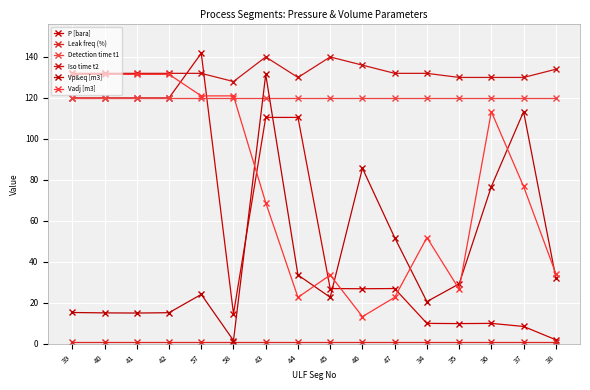

Reading left to right, list all the values displayed in this chart.

P [bara]: 39=120.0	40=120.0	41=120.0	42=120.0	57=141.8	58=14.7	43=110.5	44=110.5	45=27.0	46=26.9	47=27.0	34=10.0	35=9.9	36=10.0	37=8.5	38=2.0
Leak freq (%): 39=1.0	40=1.0	41=1.0	42=1.0	57=1.0	58=1.0	43=1.0	44=1.0	45=1.0	46=1.0	47=1.0	34=1.0	35=1.0	36=1.0	37=1.0	38=1.0
Detection time t1: 39=120.0	40=120.0	41=120.0	42=120.0	57=120.0	58=120.0	43=120.0	44=120.0	45=120.0	46=120.0	47=120.0	34=120.0	35=120.0	36=120.0	37=120.0	38=120.0
Iso time t2: 39=132.0	40=132.0	41=132.0	42=132.0	57=132.0	58=128.0	43=140.0	44=130.0	45=140.0	46=136.0	47=132.0	34=132.0	35=130.0	36=130.0	37=130.0	38=134.0
Vp&eq [m3]: 39=15.3	40=15.1	41=15.1	42=15.2	57=24.1	58=1.6	43=131.5	44=33.6	45=22.7	46=85.7	47=51.9	34=20.6	35=29.3	36=76.8	37=113.3	38=32.2
Vadj [m3]: 39=131.5	40=131.5	41=131.5	42=131.5	57=121.0	58=121.0	43=68.9	44=22.7	45=33.6	46=13.3	47=22.7	34=51.9	35=26.7	36=113.3	37=76.8	38=34.3